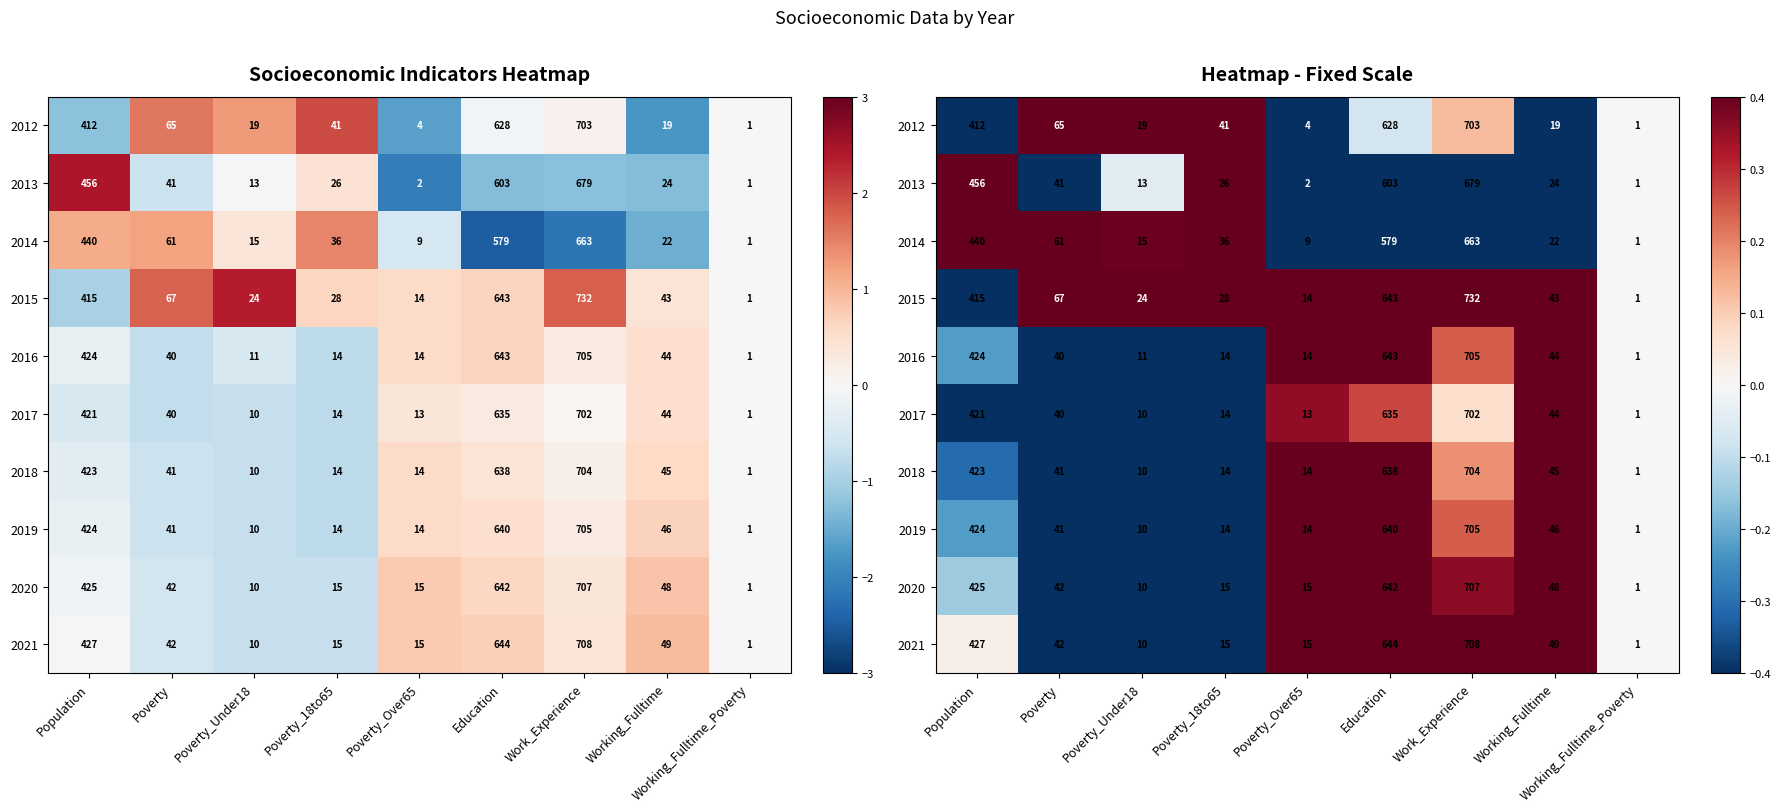

Where is 2013 nearest to the value 0?

Working_Fulltime_Poverty